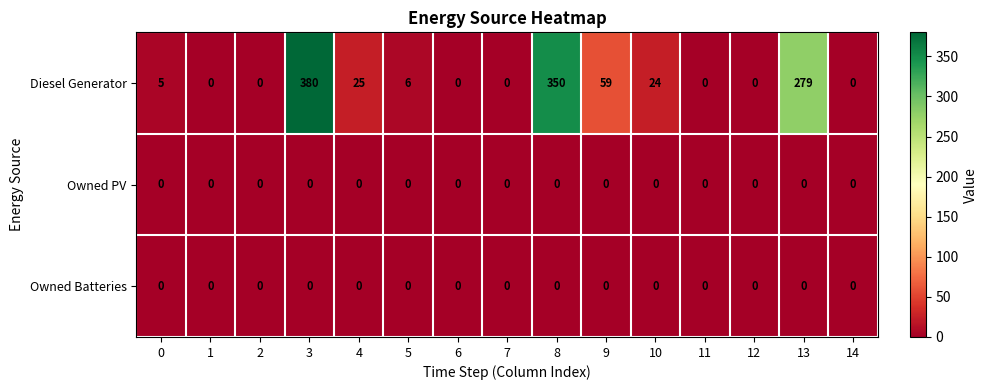

Is it true that Diesel Generator equals -170 at 14?

False